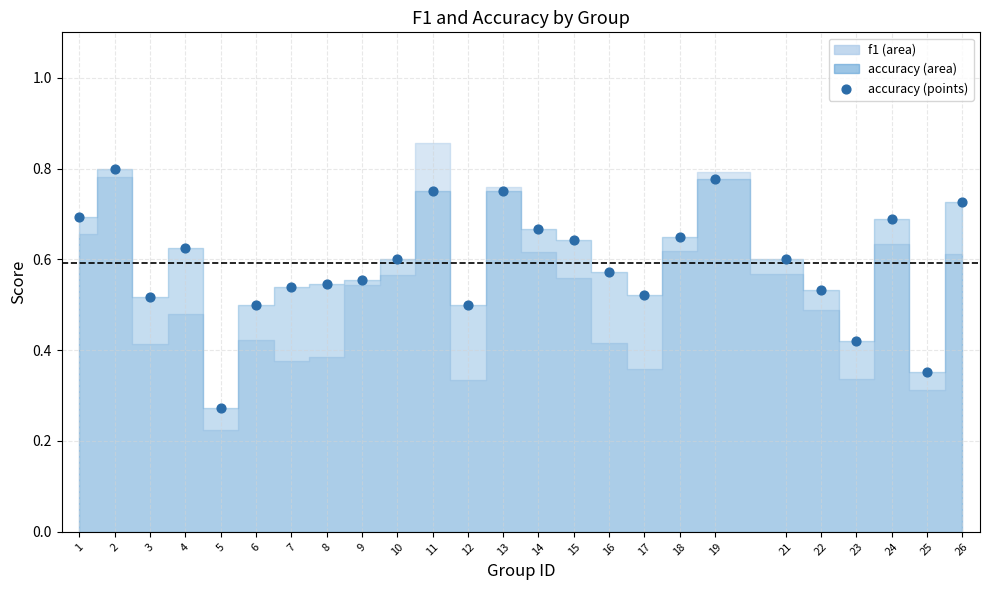

What is the range of X values (max minus min)?

25.0